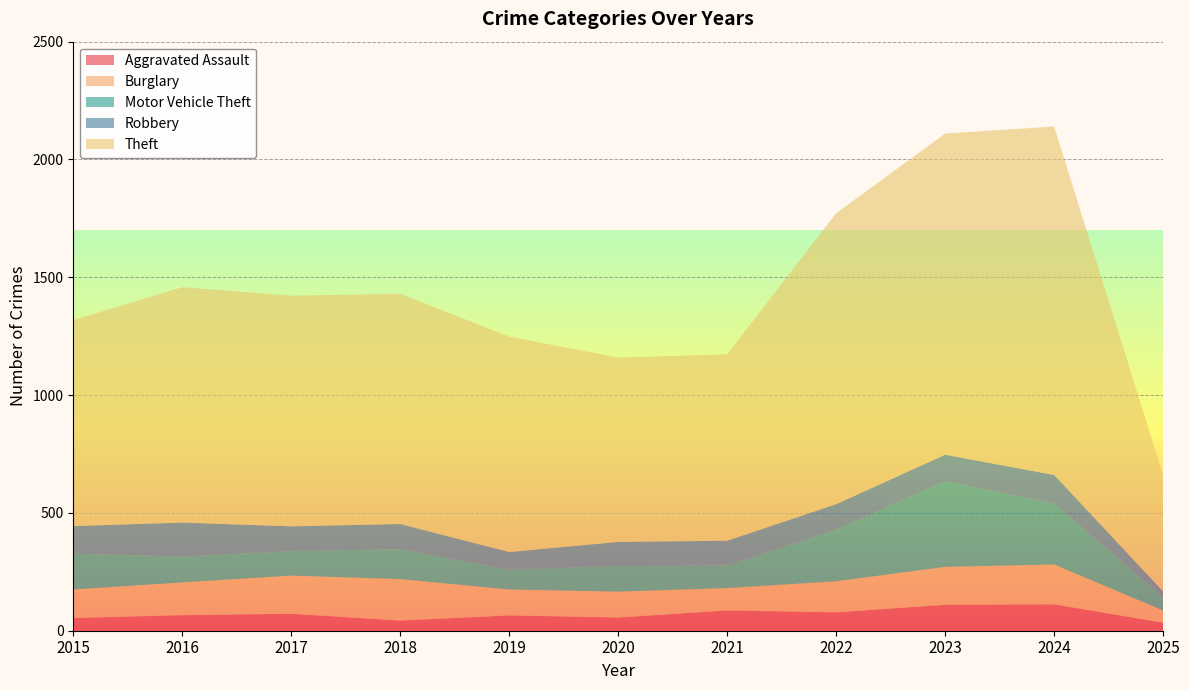

Reading right to left, transcribe all the data shown in this chart.

Aggravated Assault: 2025=34	2024=112	2023=110	2022=78	2021=86	2020=56	2019=65	2018=43	2017=72	2016=66	2015=54
Burglary: 2025=52	2024=169	2023=161	2022=132	2021=95	2020=110	2019=110	2018=176	2017=162	2016=139	2015=121
Motor Vehicle Theft: 2025=57	2024=259	2023=363	2022=219	2021=96	2020=109	2019=84	2018=127	2017=104	2016=110	2015=152
Robbery: 2025=24	2024=121	2023=113	2022=108	2021=105	2020=102	2019=75	2018=107	2017=105	2016=144	2015=117
Theft: 2025=493	2024=1479	2023=1363	2022=1235	2021=791	2020=782	2019=914	2018=977	2017=979	2016=999	2015=874